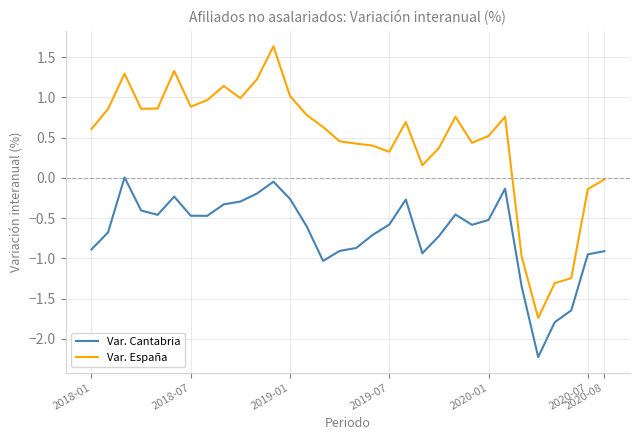

What is the smallest value displayed?

-2.2